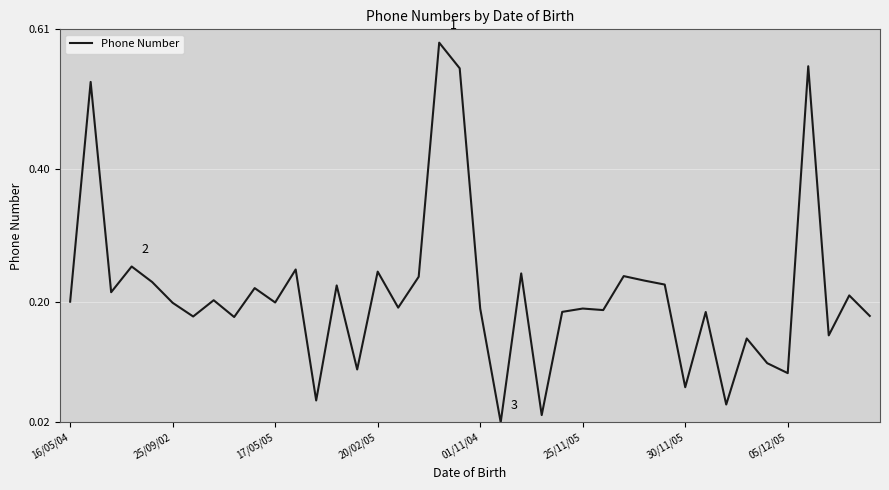

Does the chart display data point markers on the line(s)?

No